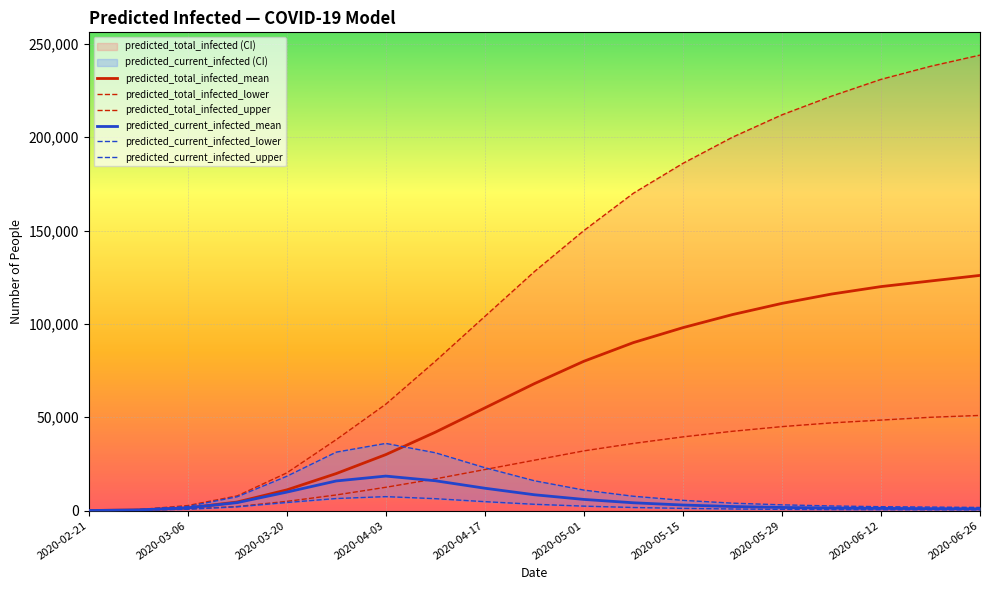

Reading left to right, transcribe all the data shown in this chart.

predicted_total_infected_mean: 46	369	1439	4605	11094	19852	30000	42000	55000	68000	80000	90000	98000	105000	111000	116000	120000	123000	126000
predicted_total_infected_lower: 24	192	877	2200	4953	8396	12500	17000	22000	27000	32000	36000	39500	42500	45000	47000	48500	50000	51000
predicted_total_infected_upper: 67	536	2714	7897	20192	38034	57000	80000	104000	128000	150000	170000	186000	200000	212000	222000	231000	238000	244000
predicted_current_infected_mean: 46	369	1439	4282	9906	15891	18500	16000	12000	8500	6000	4200	3000	2200	1700	1400	1200	1050	950
predicted_current_infected_lower: 24	192	735	2032	4343	6485	7500	6400	4800	3400	2400	1680	1200	880	680	560	480	420	380
predicted_current_infected_upper: 67	536	2222	7428	18387	31330	36000	31000	23000	16000	11000	7700	5500	4000	3100	2500	2100	1900	1700